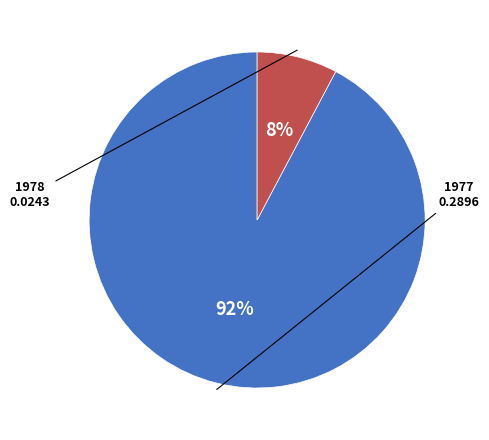

To the nearest percent, what is the average slice percentage?

50%